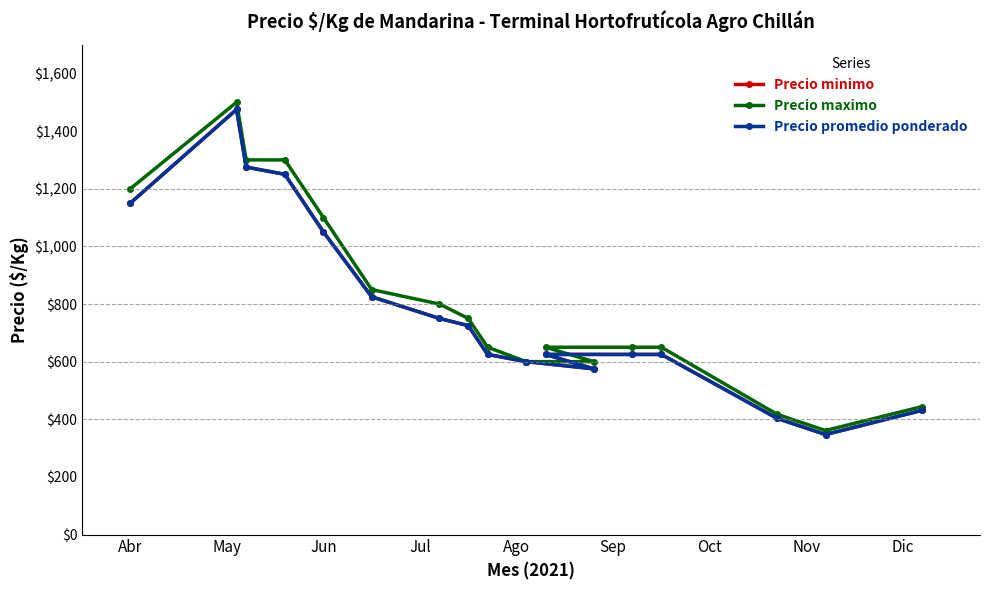

What is the lowest value of the Precio minimo series?

347